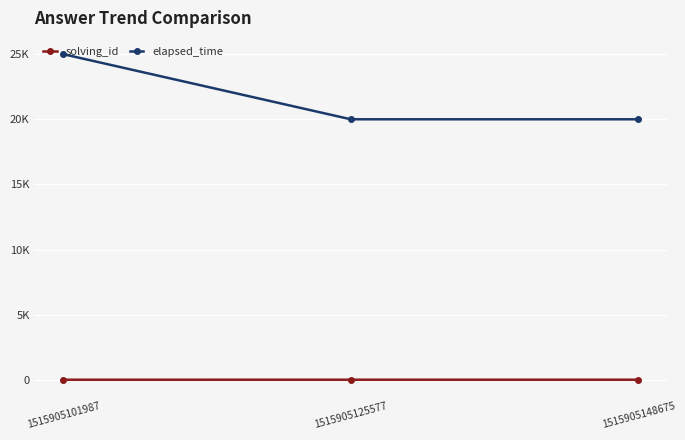

Is this an area chart (filled region under the line)?

No